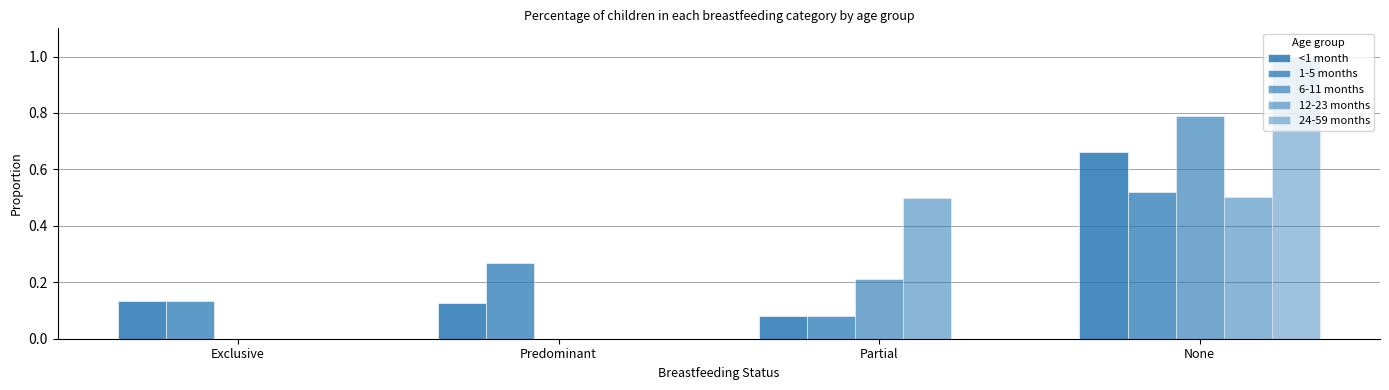

At Predominant, list the series in order from smallest to largest.

6-11 months, 12-23 months, 24-59 months, <1 month, 1-5 months